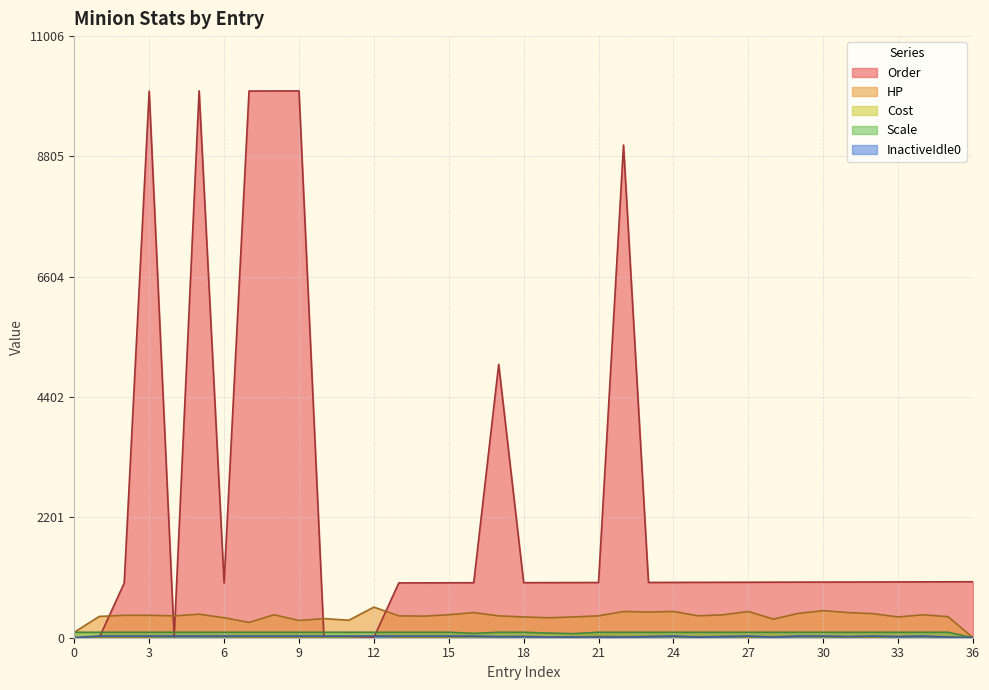

Which series has the largest total across all categories?

Order